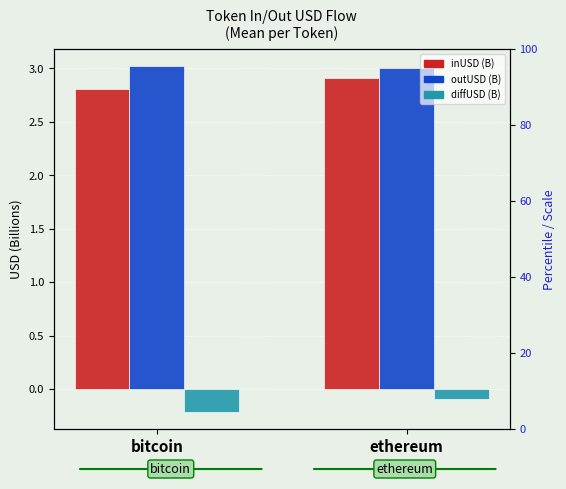

What is the difference between the highest and lowest values at ethereum?

3.1